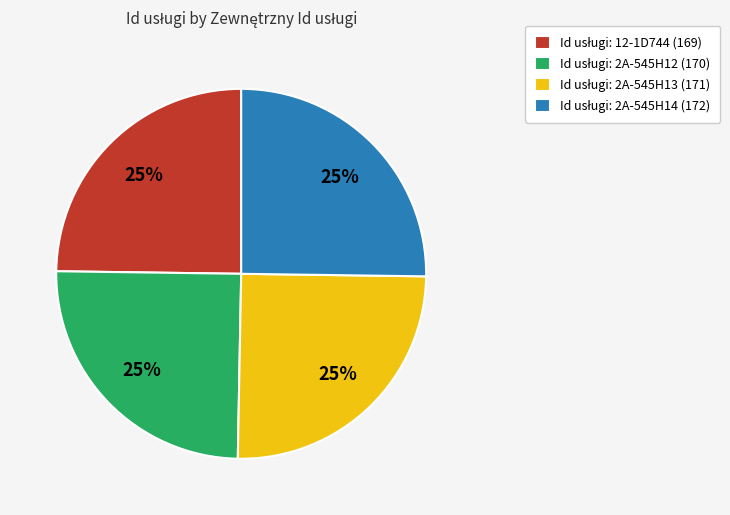

Is there any slice that represents more than half of the pie?

No